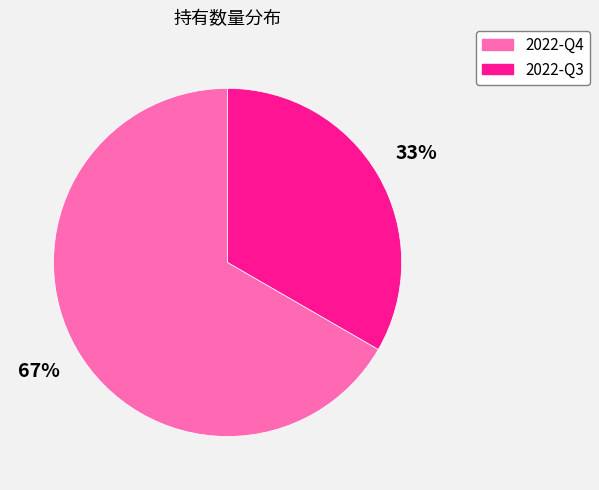

What percentage is the 2022-Q4 slice, to the nearest percent?

67%